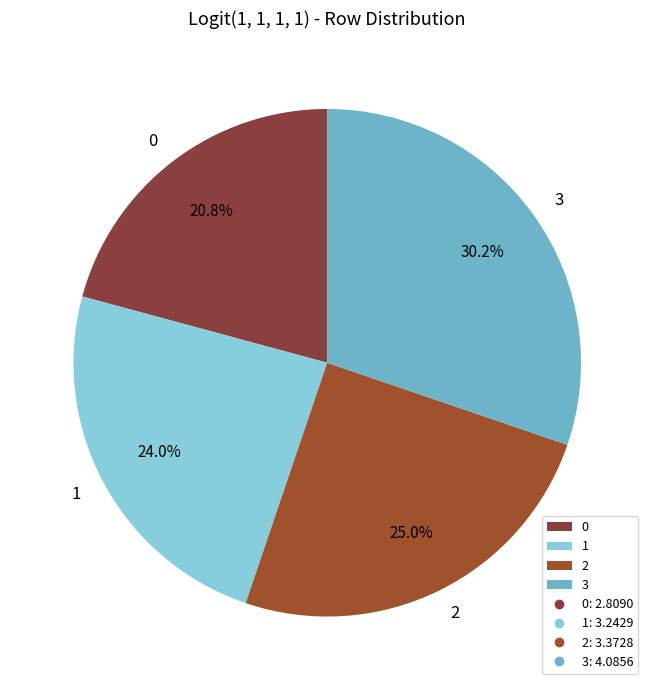

To the nearest percent, what is the difference between the 0 and 1 slice percentages?

3%